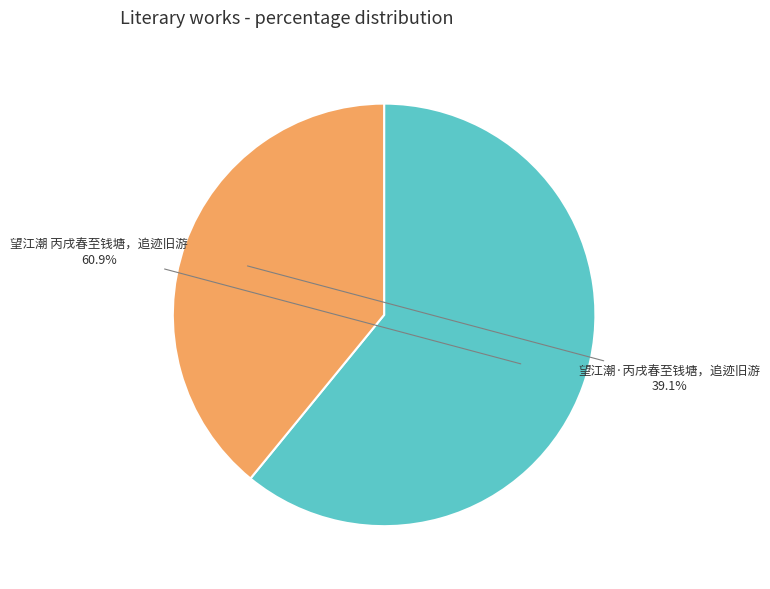

Between 望江潮·丙戌春至钱塘，追迹旧游 and 望江潮 丙戌春至钱塘，追迹旧游, which is larger?

望江潮 丙戌春至钱塘，追迹旧游